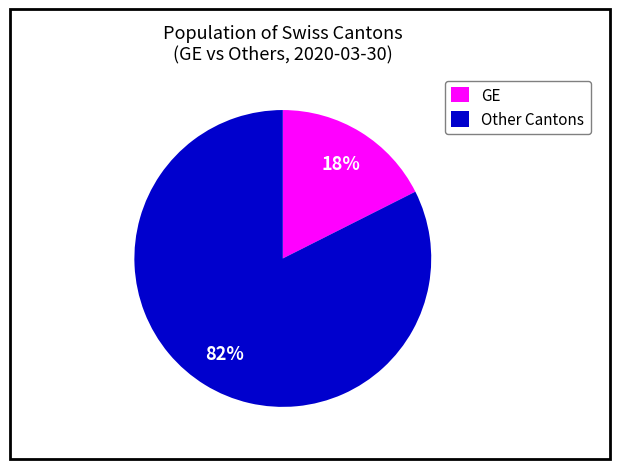

Which category has the smallest portion of the pie?

GE